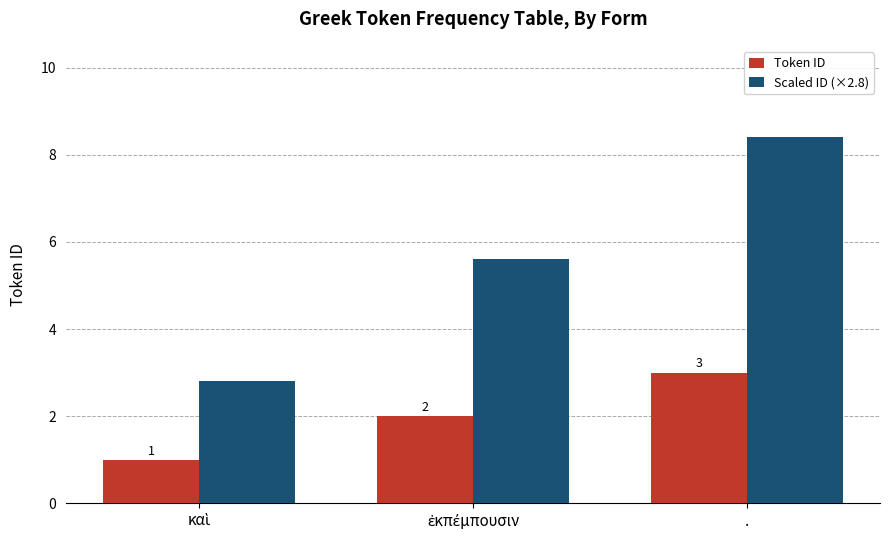

What is the difference between the maximum and second lowest values in the Scaled ID (×2.8) series?

2.8